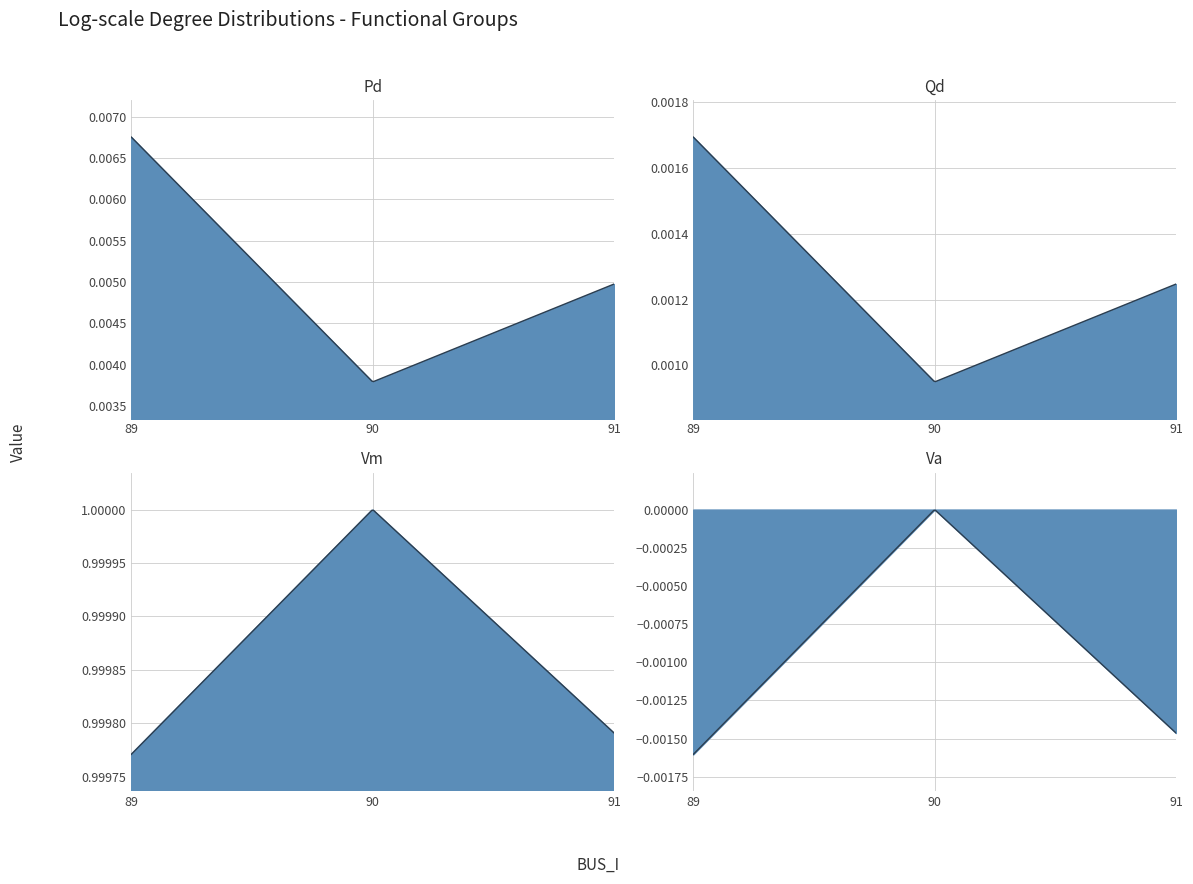

At how many categories does at least one series exceed 0?

3